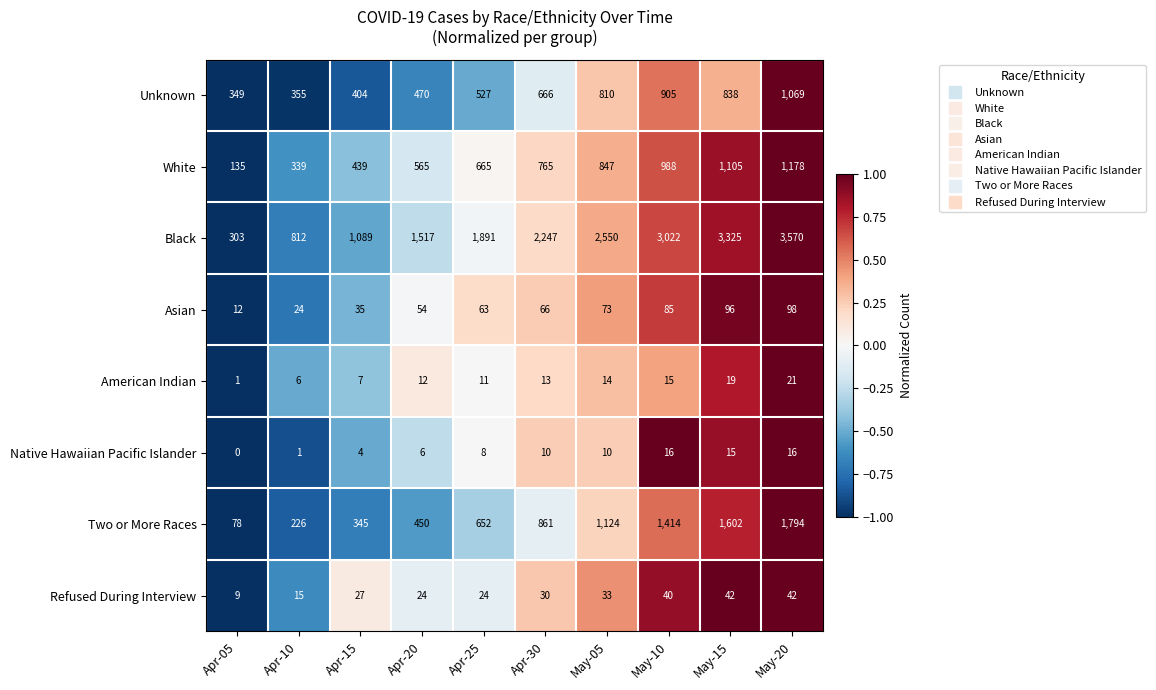

Which series changed the most between Apr-10 and Apr-25?

Black